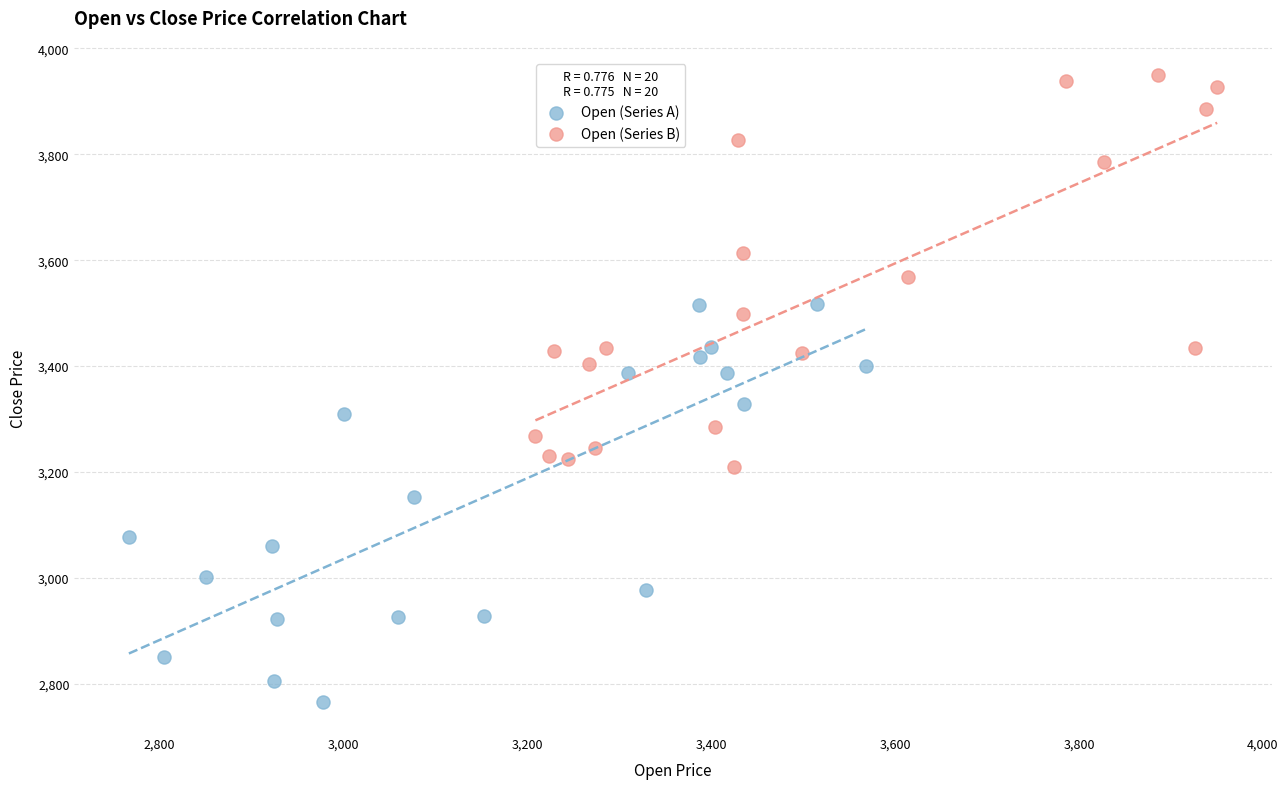

Which series reaches the minimum Y coordinate?

Open (Series A)